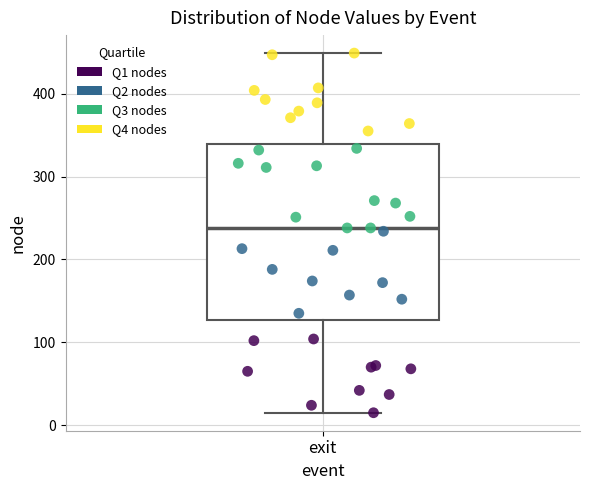

Where does the lower whisker of the box for exit end on the y-axis? The values are not printed on the chart, so give them approximately, as read against the axis.

20